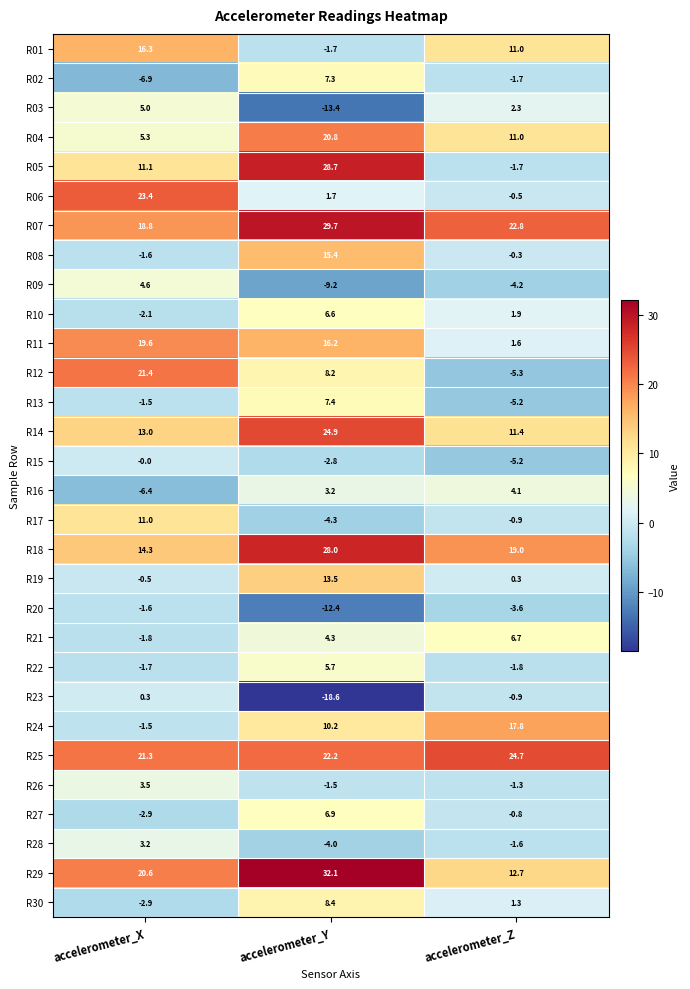

Which series has the largest range (max minus min)?

R05